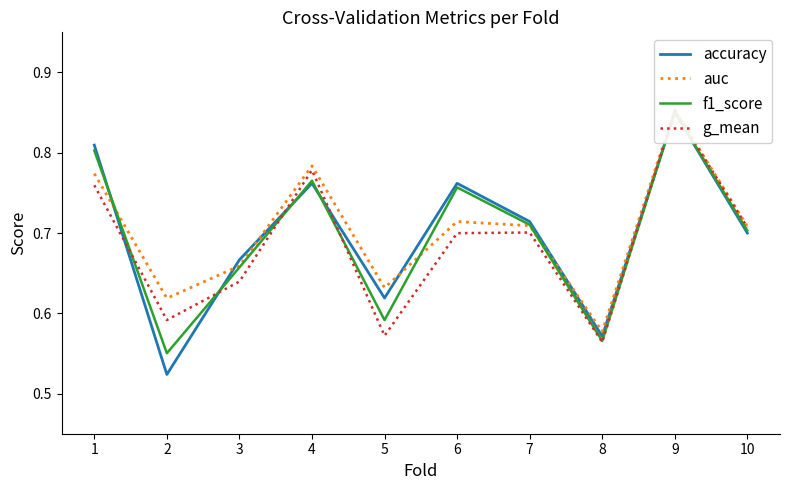

Which series has the widest spread of values?

accuracy